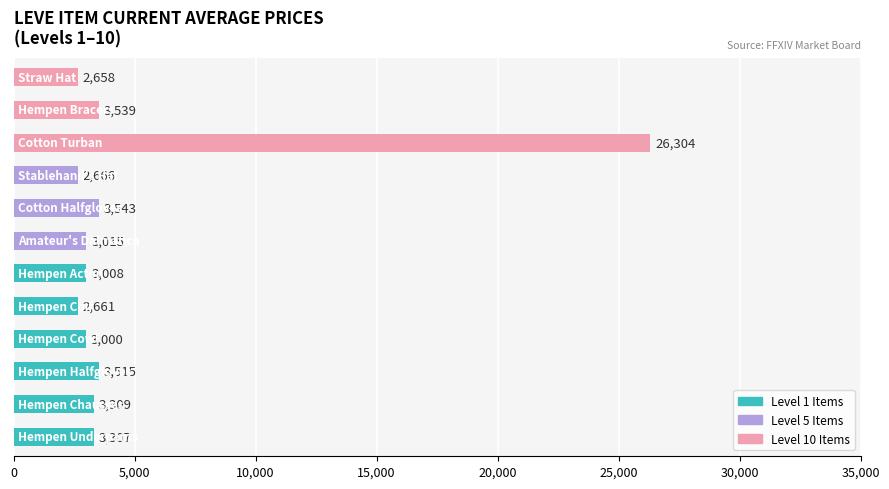

What is the maximum value shown in the chart?

26304